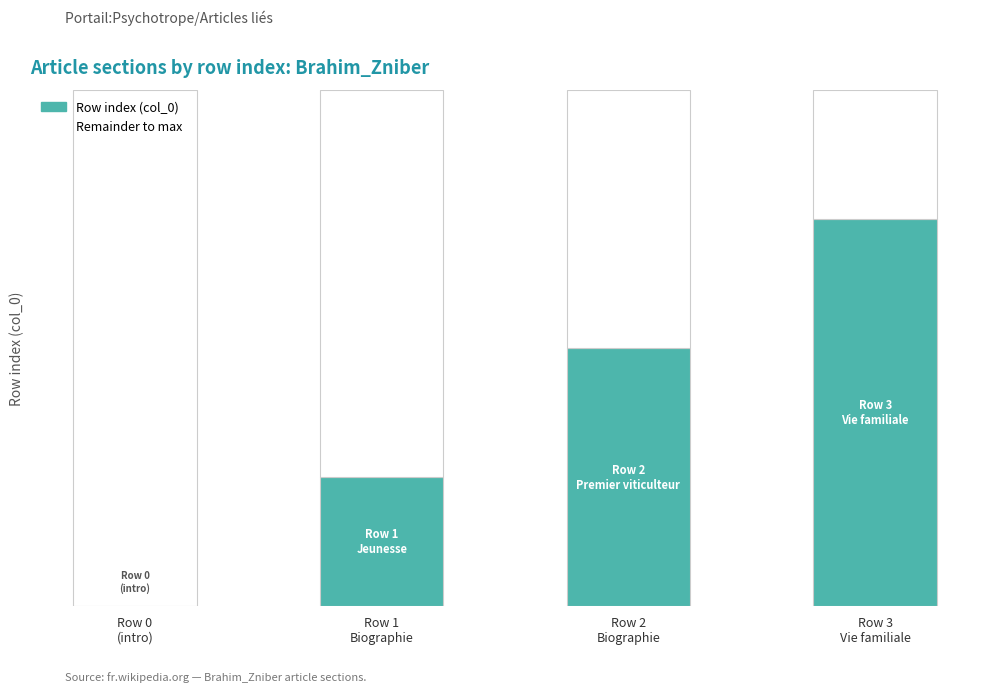

Between Row 1
Biographie and Row 3
Vie familiale, which series saw the biggest shift?

Row index (col_0)